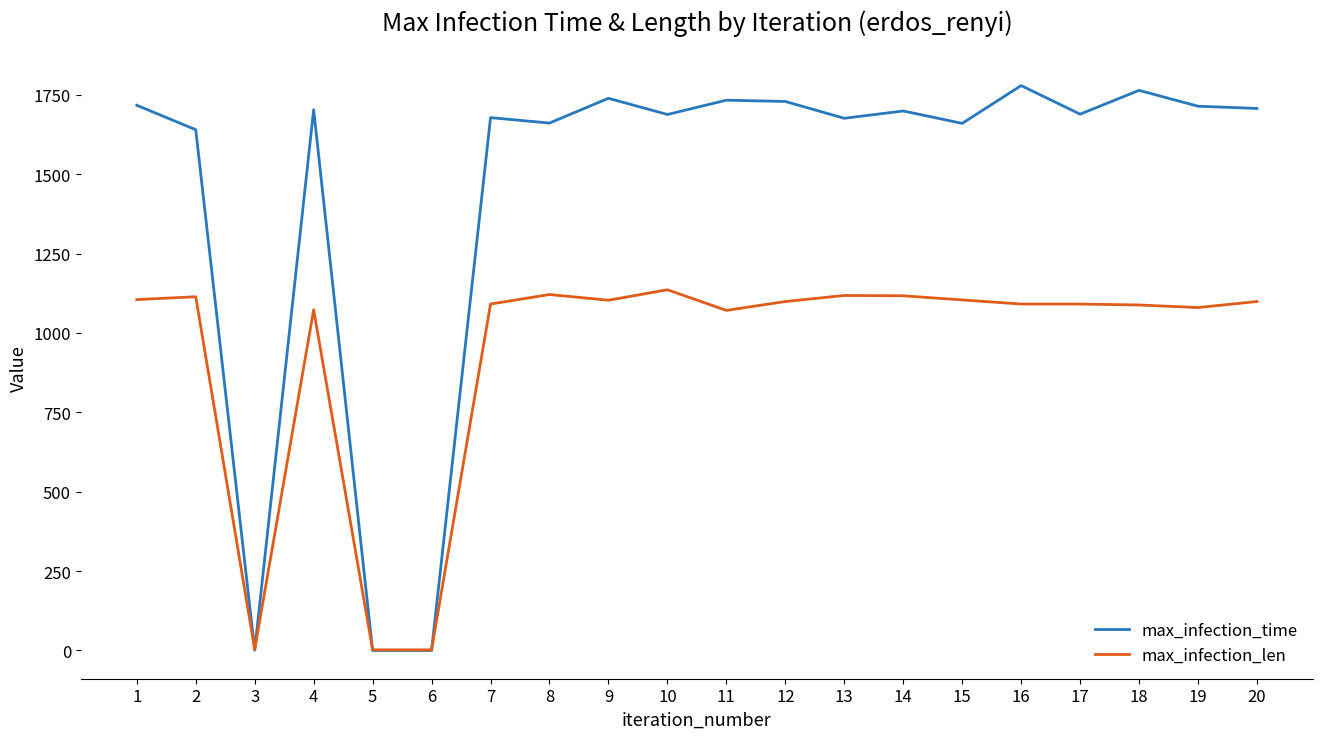

List the series in order of their peak value, lowest first.

max_infection_len, max_infection_time